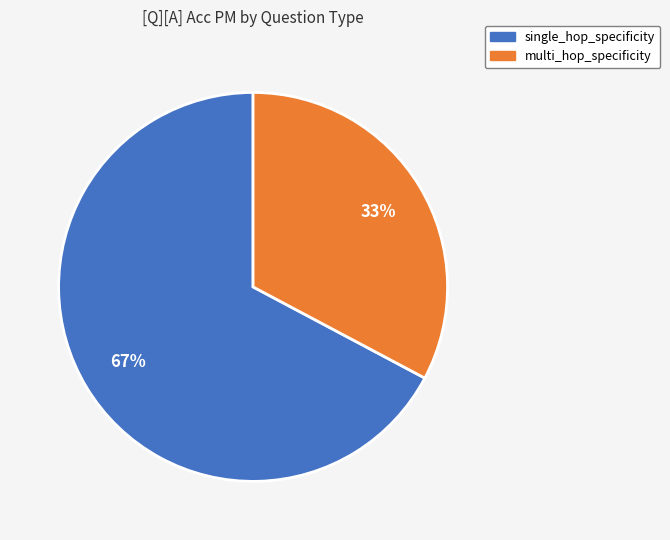

Count the number of slices in the pie.

2